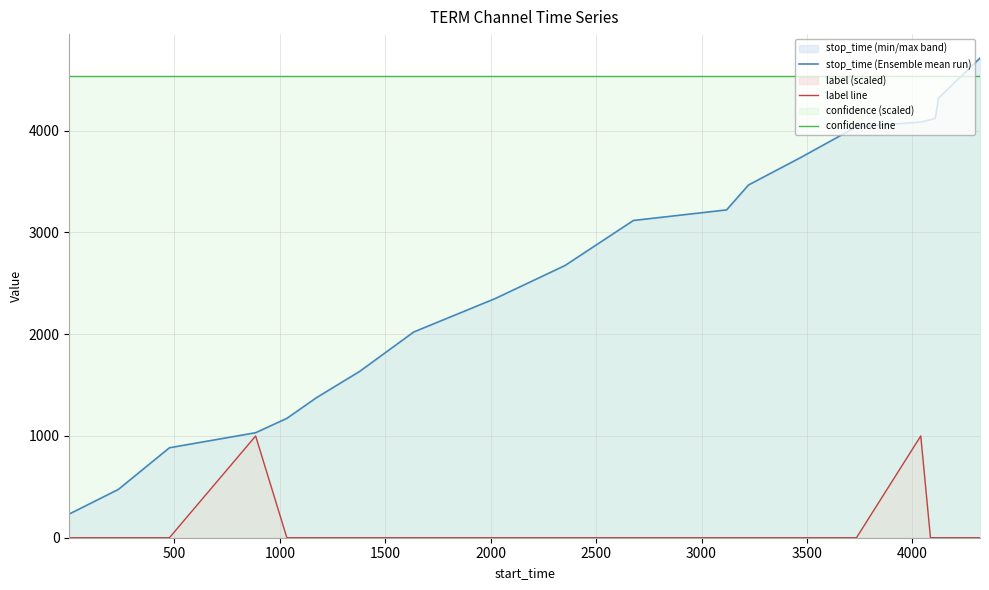

What is the maximum value for stop_time (Ensemble mean run)?

4714.0